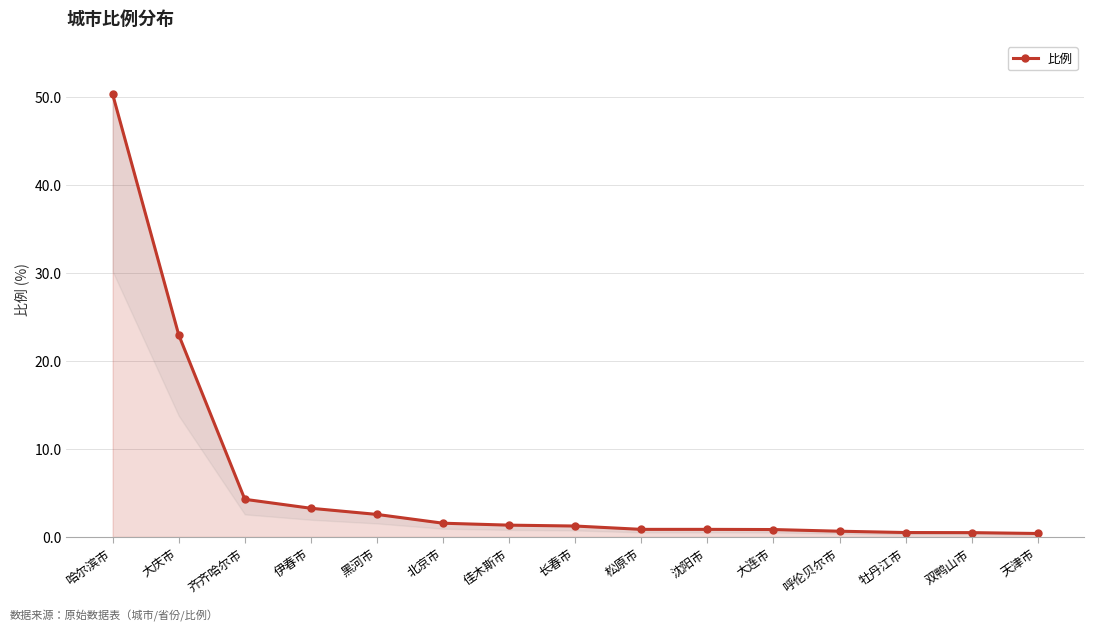

Between 伊春市 and 天津市, which is larger?

伊春市